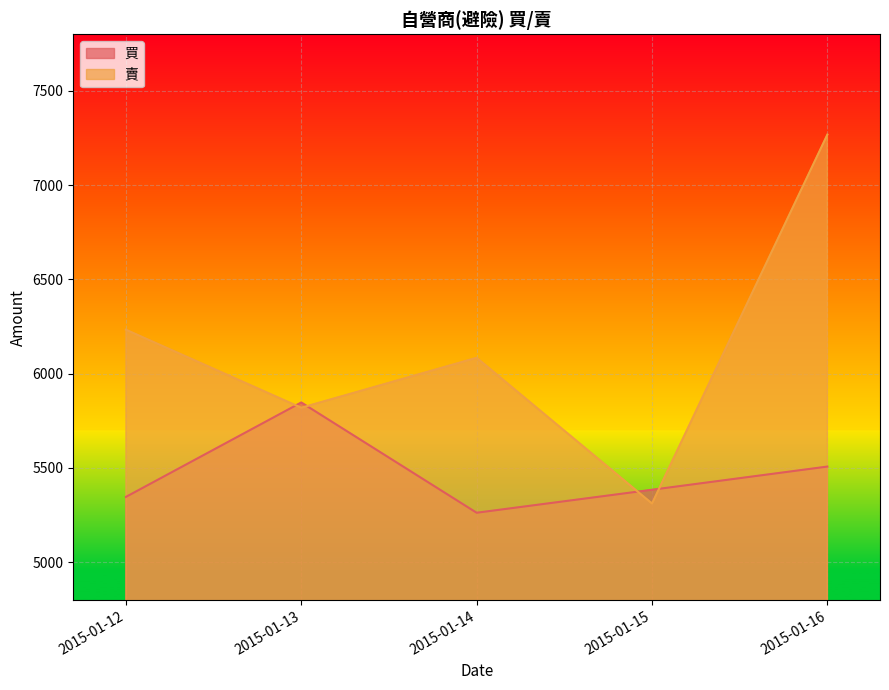

What is the difference between the 買 values at 2015-01-15 and 2015-01-14?

122